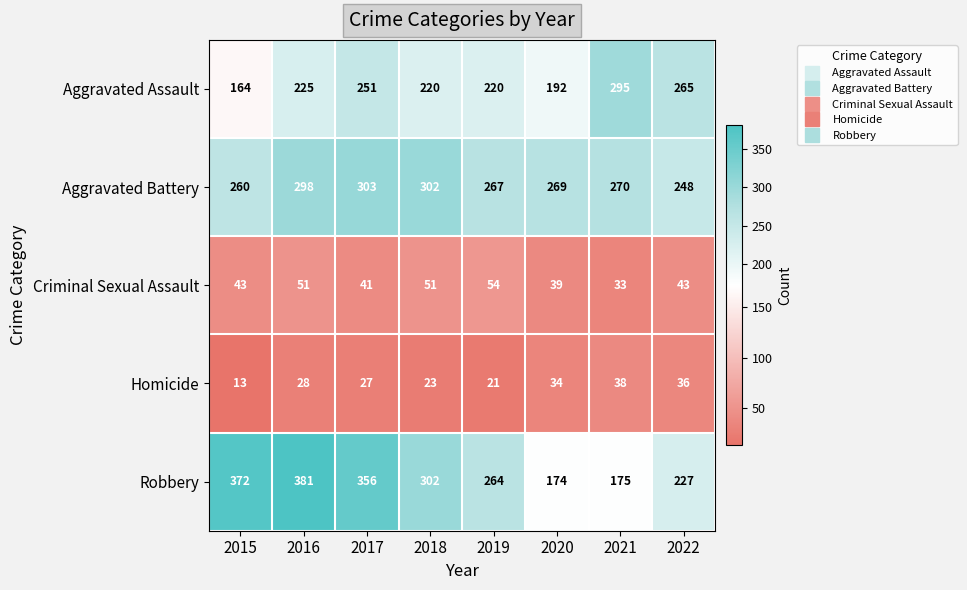

What value does the Homicide series have at 2020, to the nearest 10?

30